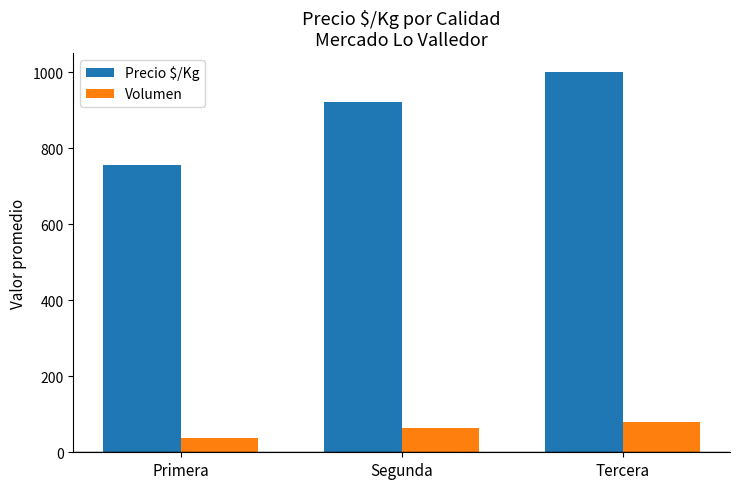

The value of Volumen at Segunda is 65. True or false?

True